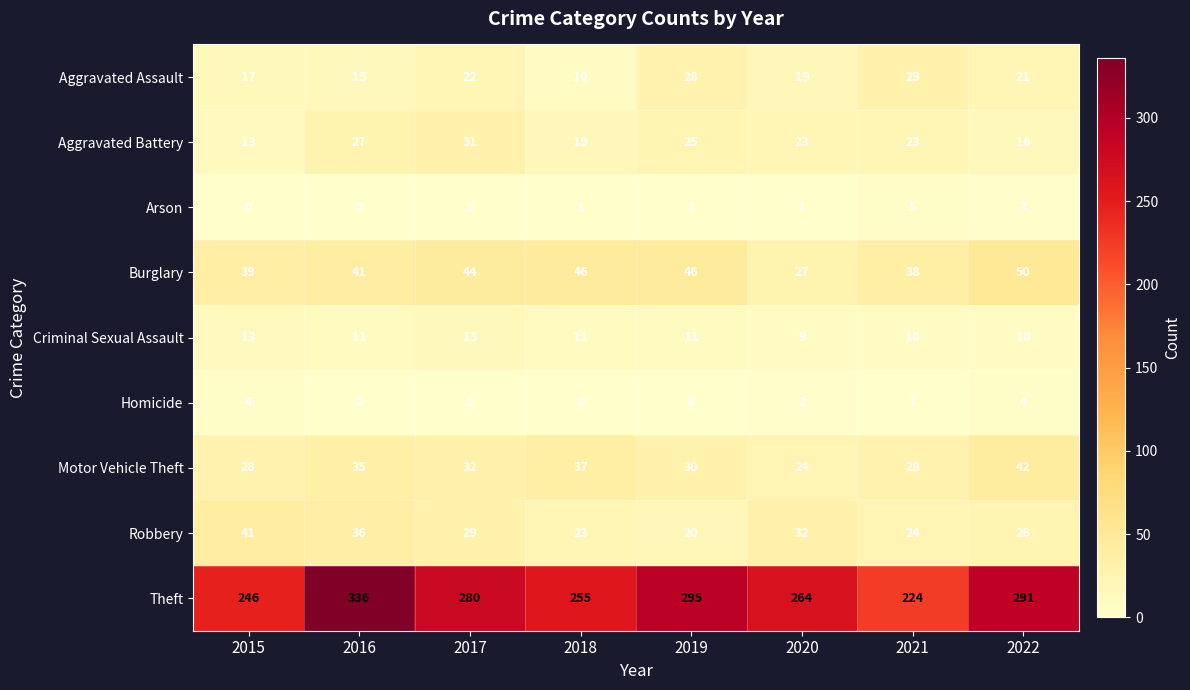

Between 2017 and 2022, which series saw the biggest shift?

Aggravated Battery